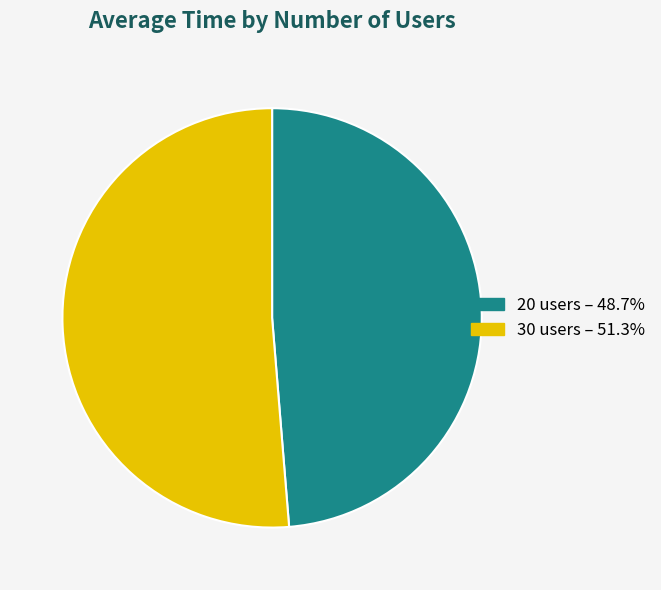

What is the ratio of the value at 30 to the value at 20?

1.1